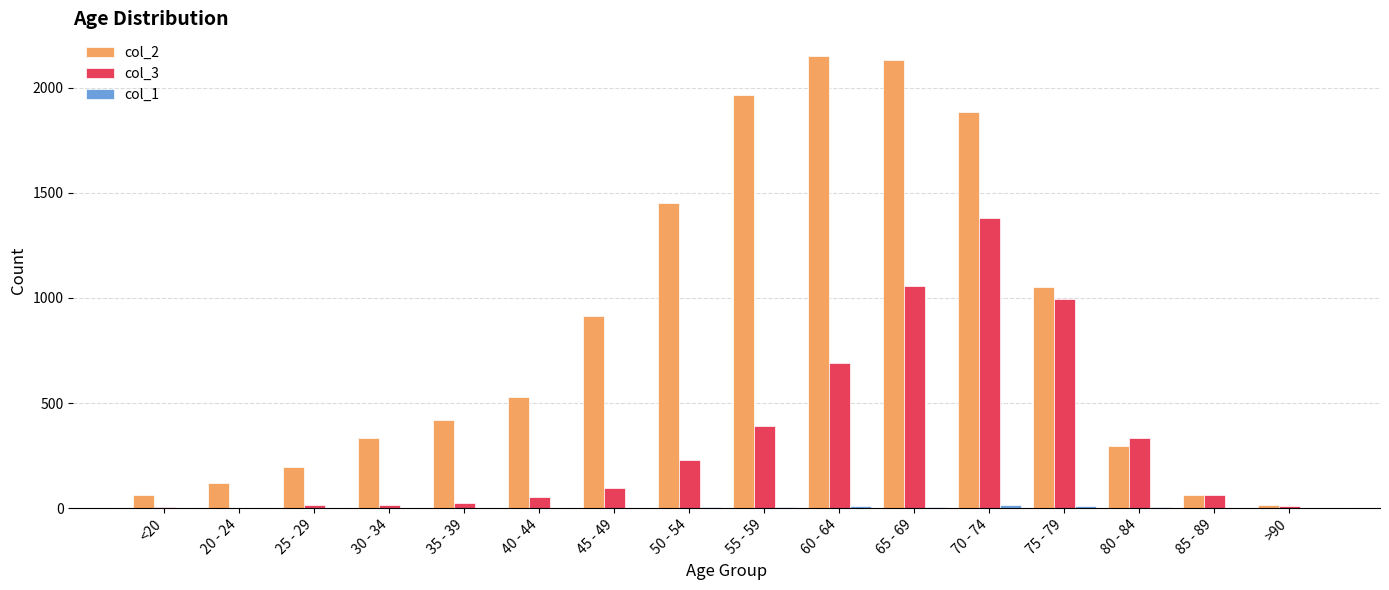

True or false: col_2 has a value of 532 at 80 - 84.

False